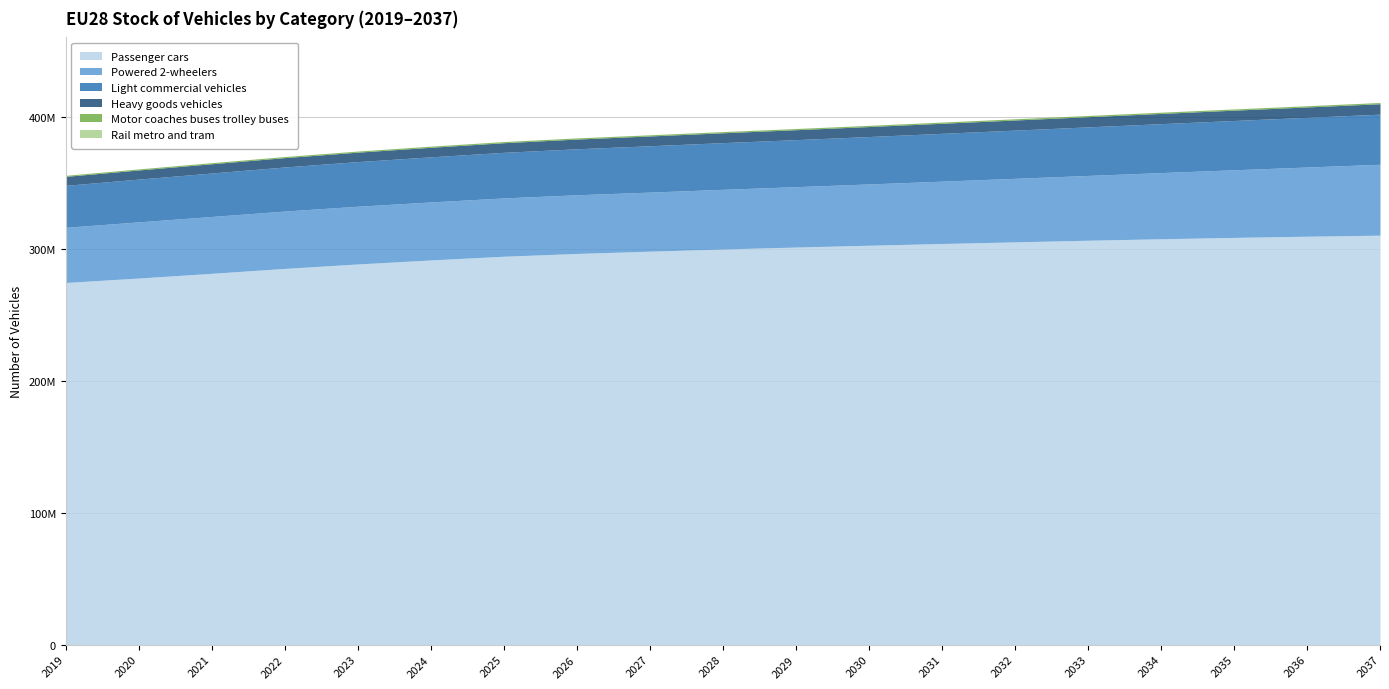

What is the total value across all series at 2020?

360453324